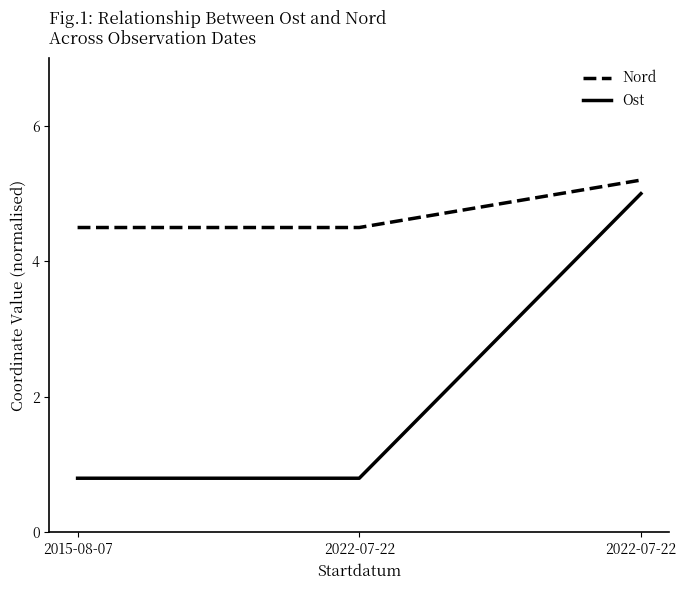

What is the label of the 3rd point from the left?

2022-07-22